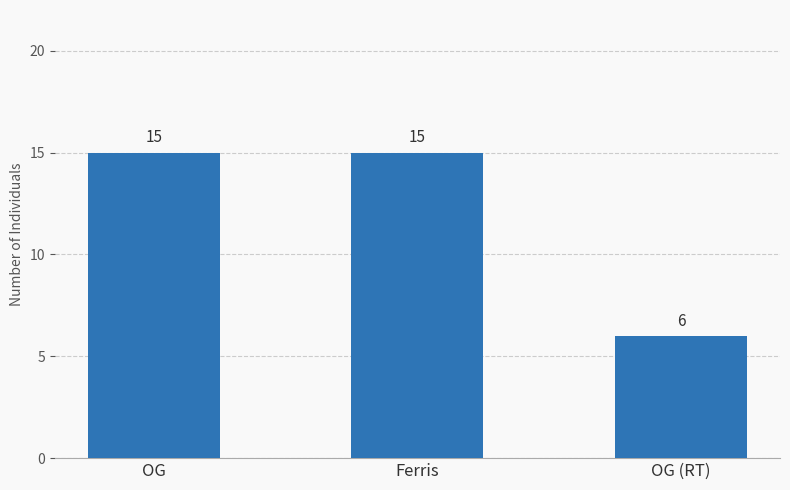

What is the smallest value displayed?

6